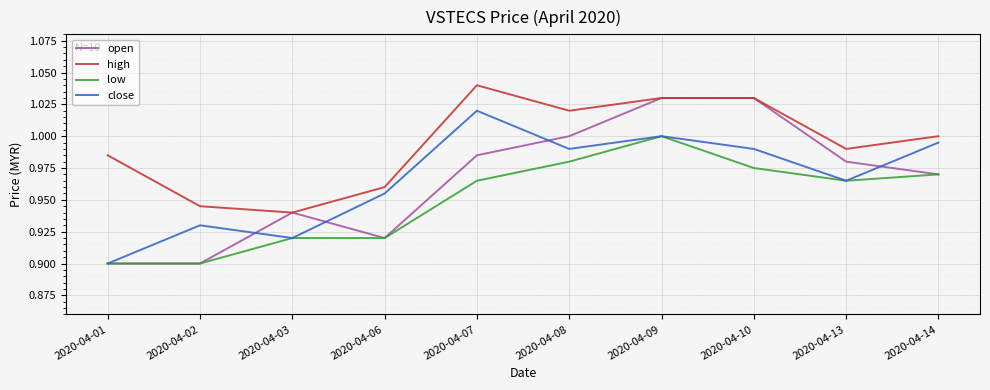

The open series shows 0.9 at 2020-04-01. True or false?

True